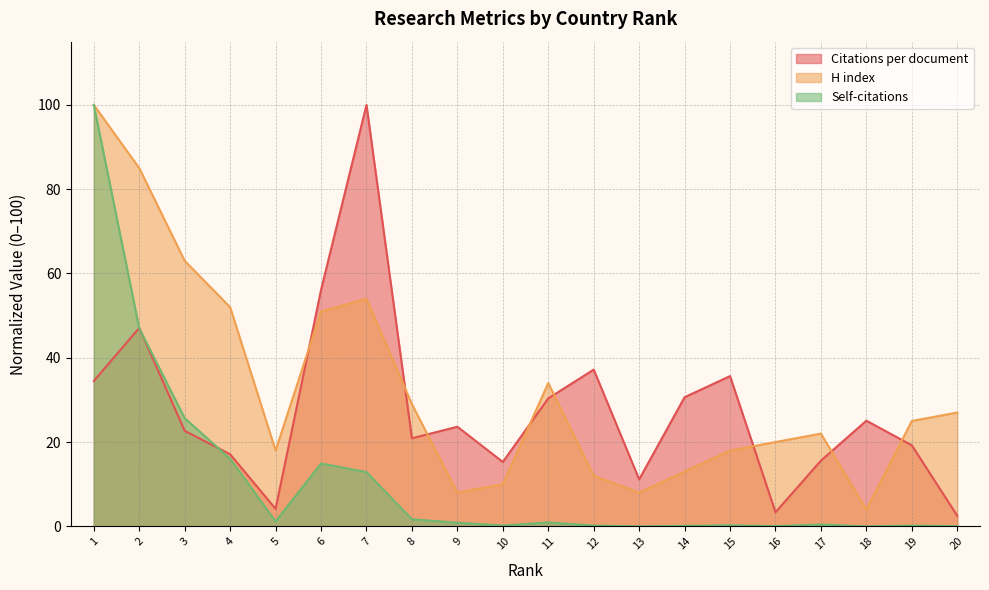

At which label is Self-citations closest to 50?

2